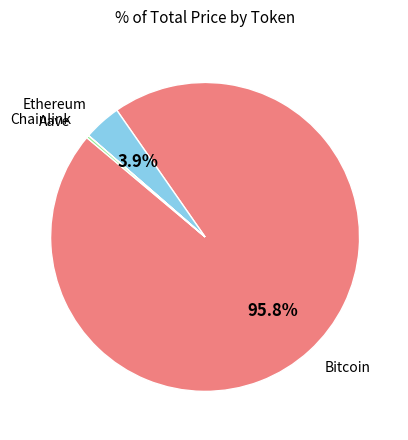

Is there any slice that represents more than half of the pie?

Yes